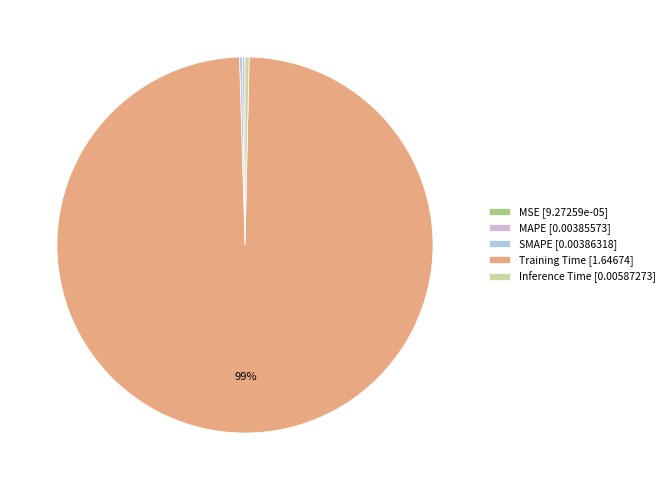

Is it true that Training Time is 90% of the pie?

False